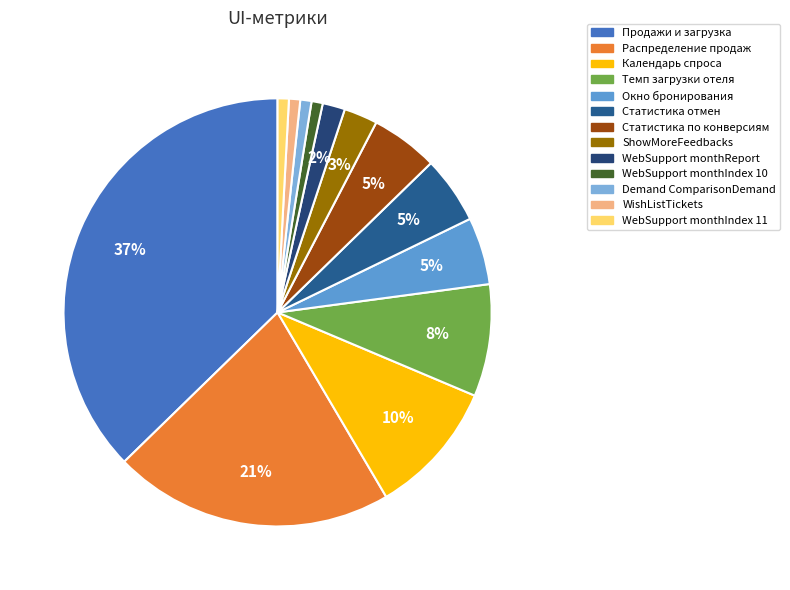

How many segments does this pie chart have?

13